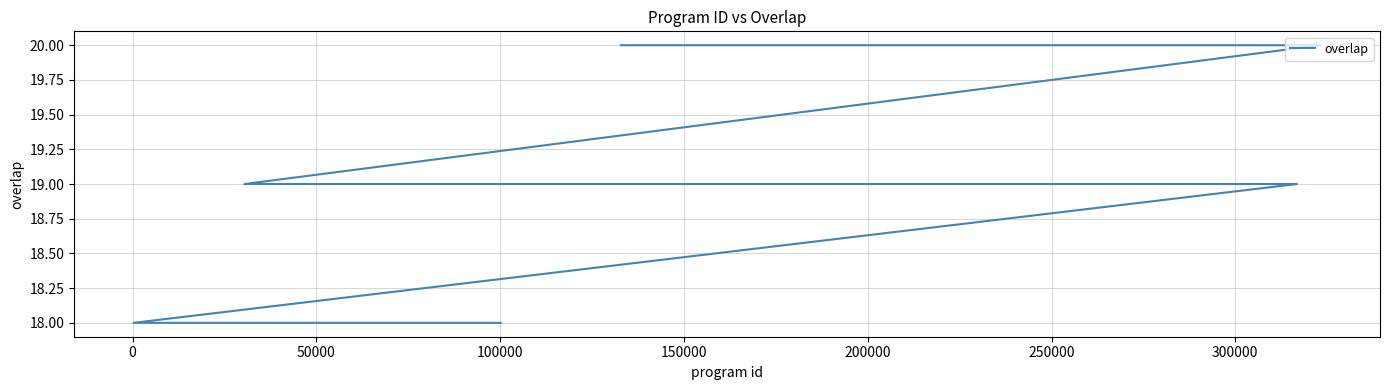

Reading left to right, what are all the values shown in this chart?

20	20	20	20	19	19	19	19	19	19	18	18	18	18	18	18	18	18	18	18	18	18	18	18	18